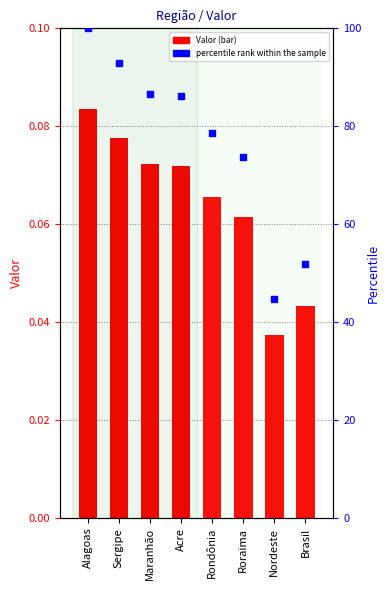

What is the total value across all series at Brasil?

51.9